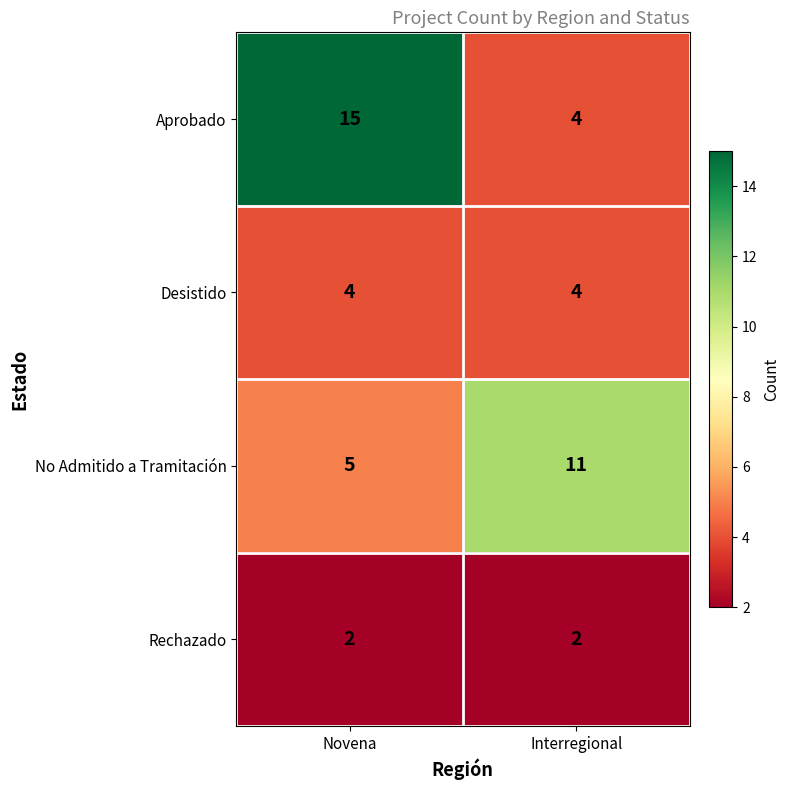

Rank the series by their average value, from highest to lowest.

Aprobado, No Admitido a Tramitación, Desistido, Rechazado